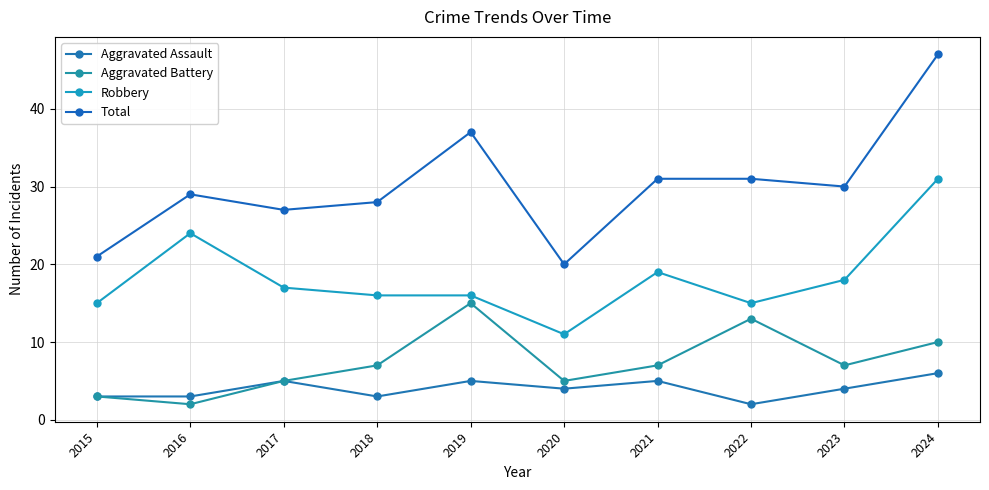

What is the value of the Aggravated Battery point at the 8th from the left?

13